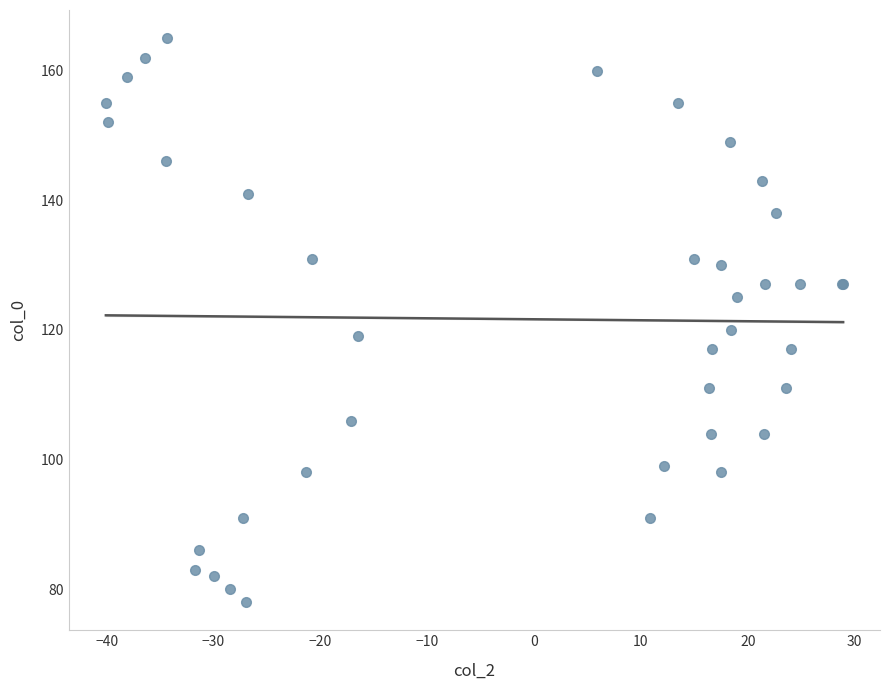

What Y value in the scatter plot is closest to 121?

120